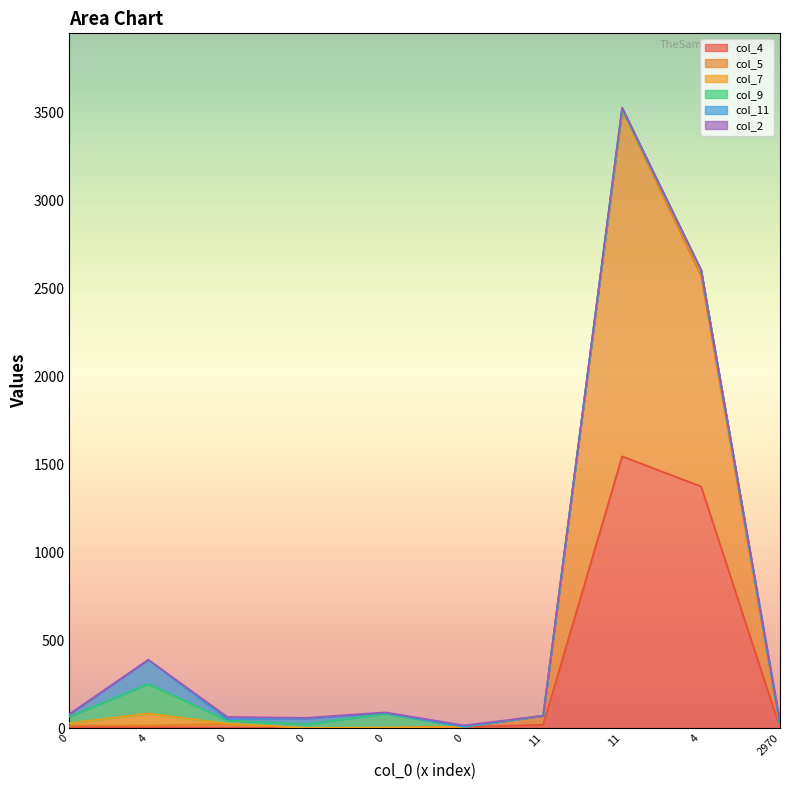

What is the spread (max minus min) of values at 0?

38